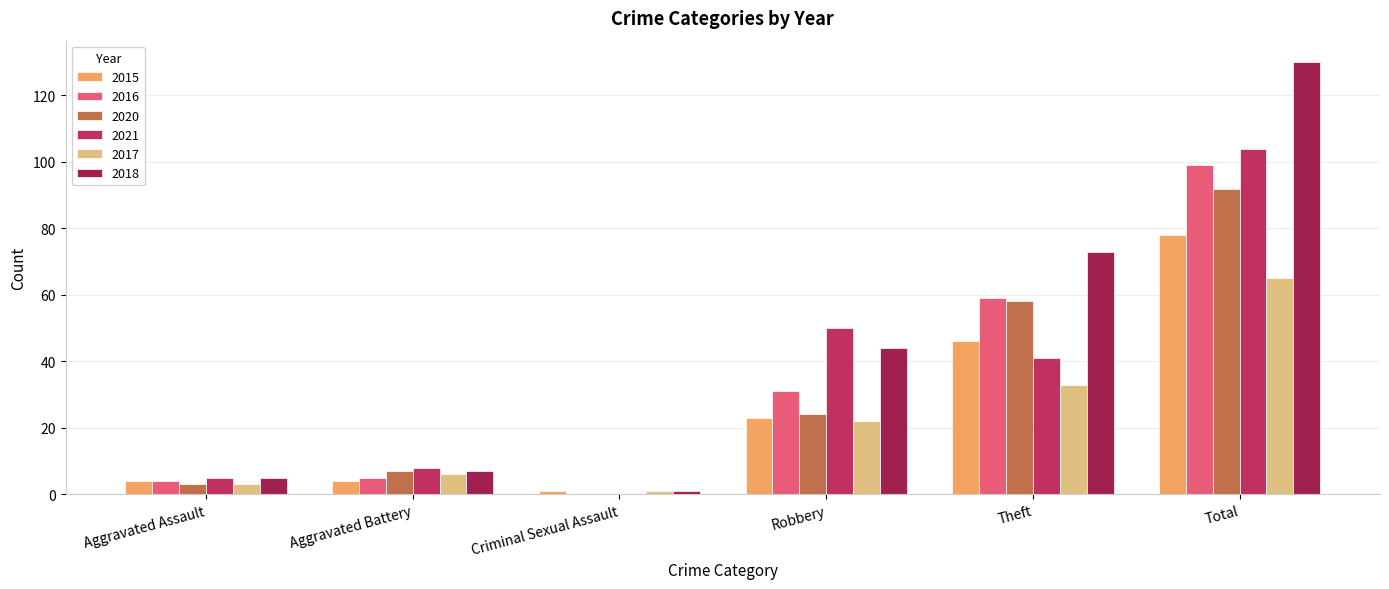

What is the difference between the 2021 values at Aggravated Assault and Aggravated Battery?

3